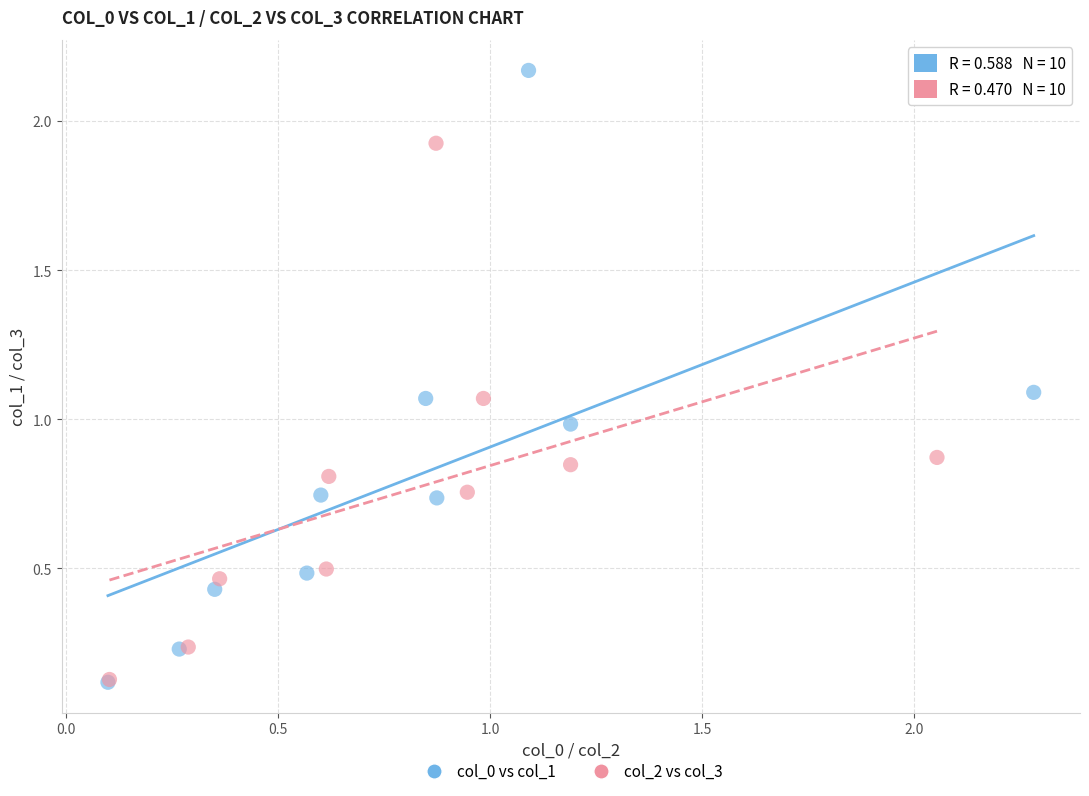

Which series has the largest Y range (max minus min)?

col_0 vs col_1